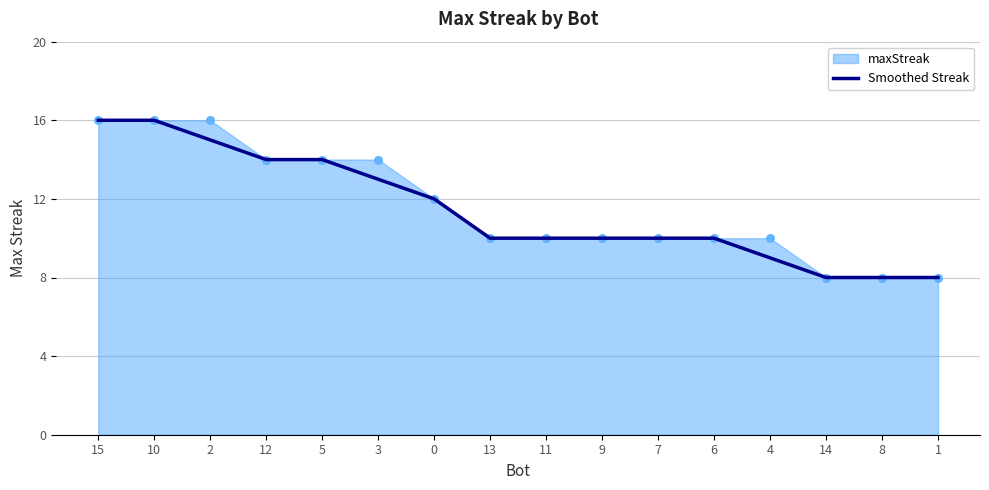

Between 11 and 2, which is larger?

2